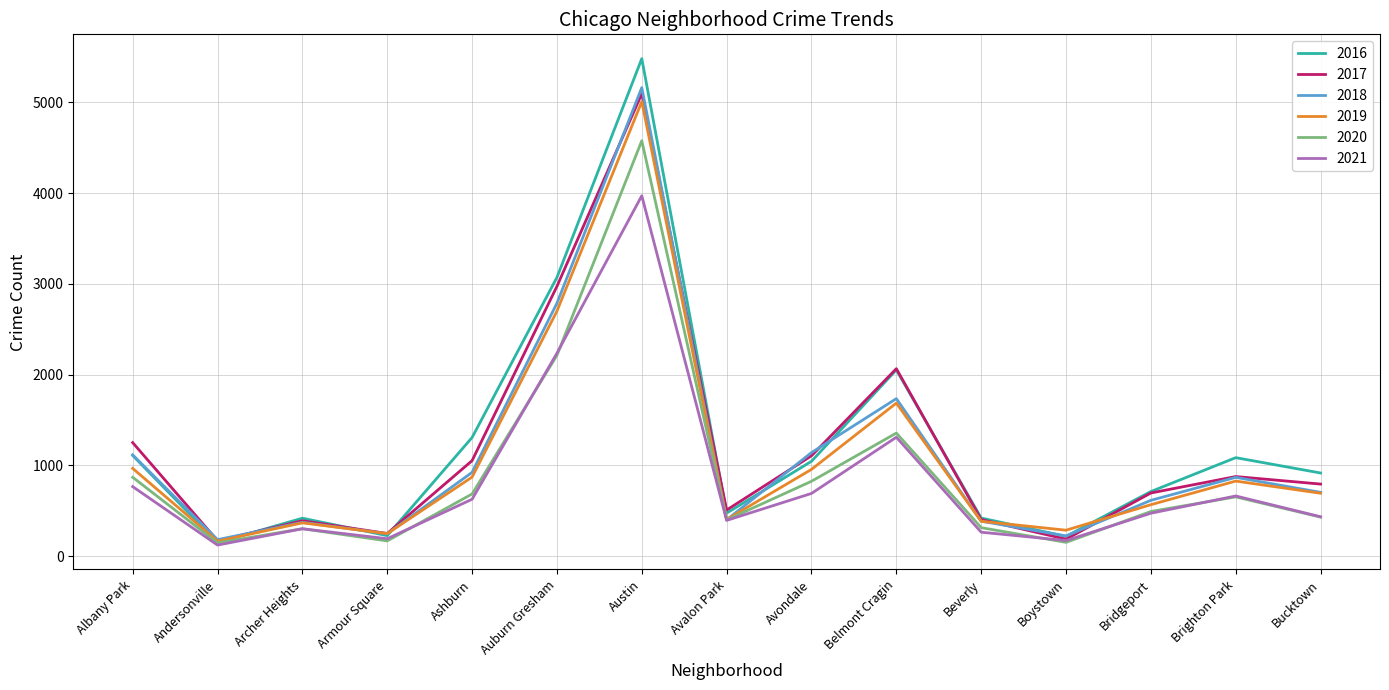

What is the greatest value displayed?

5481